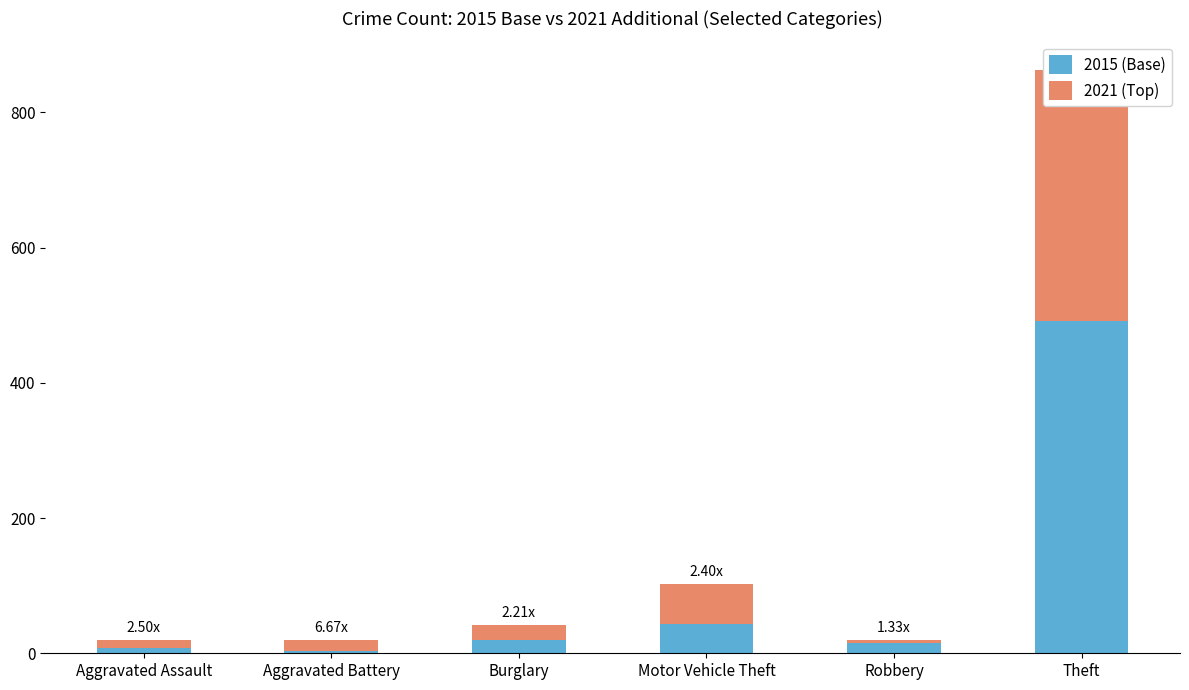

At which label does 2015 (Base) first exceed 19?

Motor Vehicle Theft